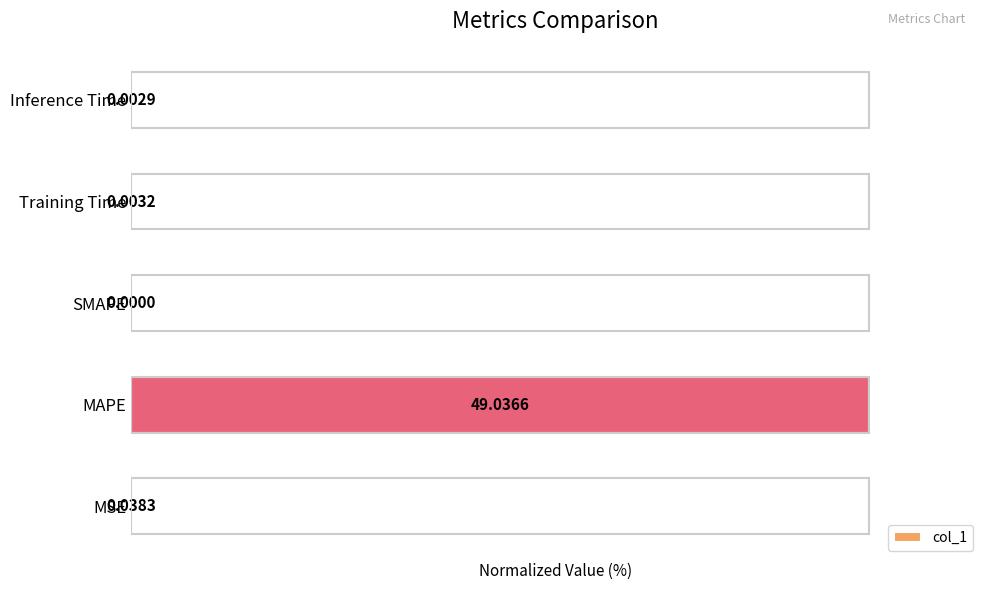

What is the change in value from MAPE to Training Time?

-100.0